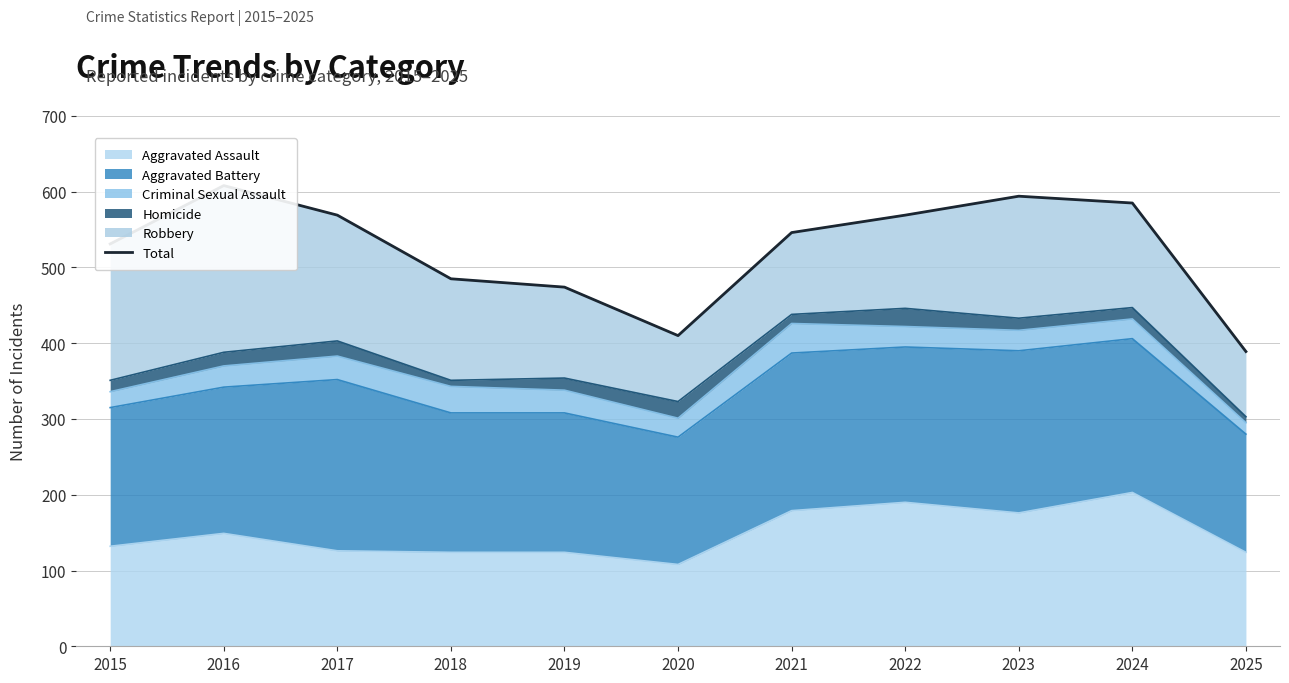

What is the average value?

524